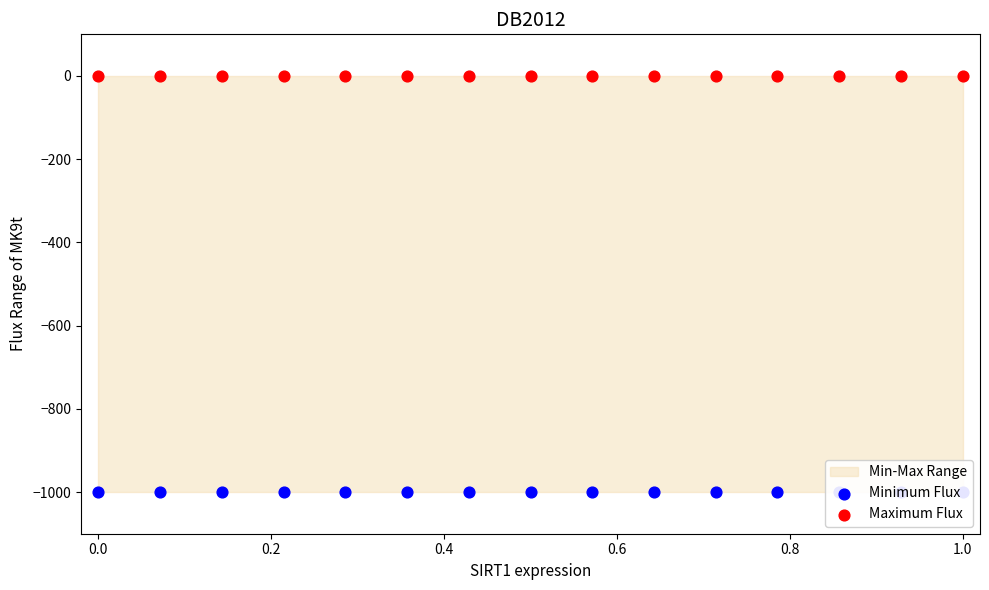

Which series contains the lowest Y value?

Minimum Flux